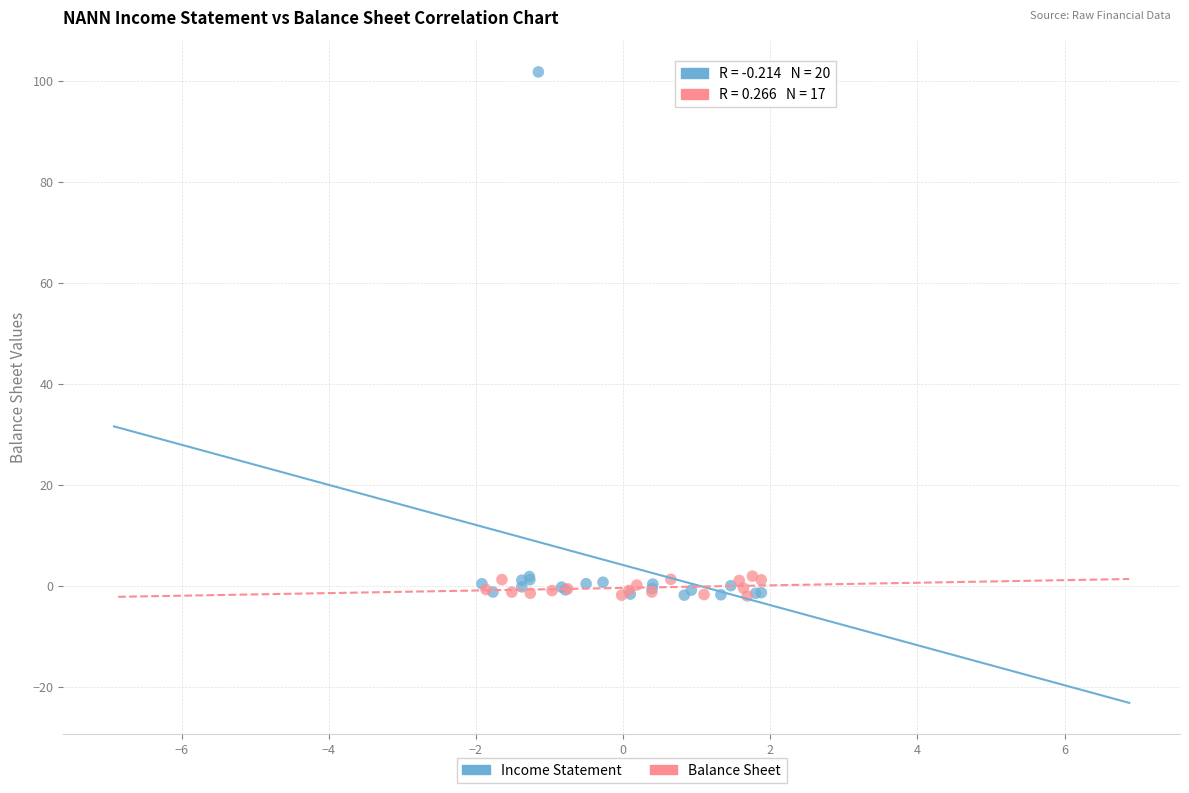

Which series has the widest spread of Y values?

Income Statement